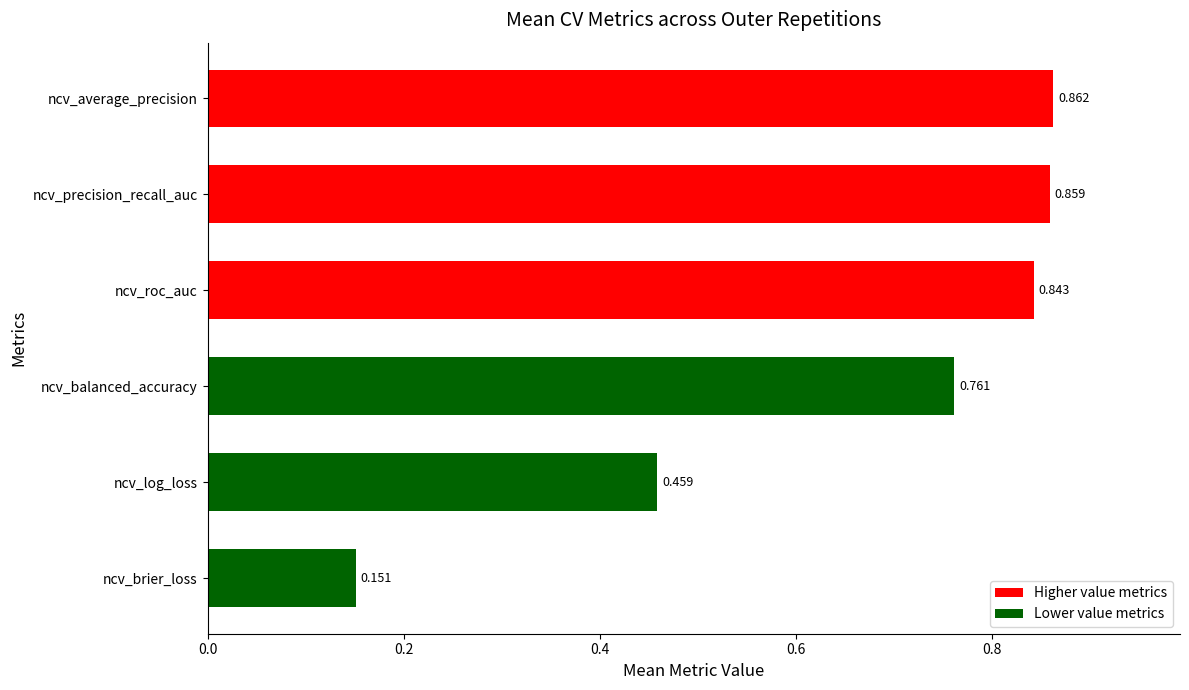

Rank the categories by value from highest to lowest.

ncv_average_precision, ncv_precision_recall_auc, ncv_roc_auc, ncv_balanced_accuracy, ncv_log_loss, ncv_brier_loss